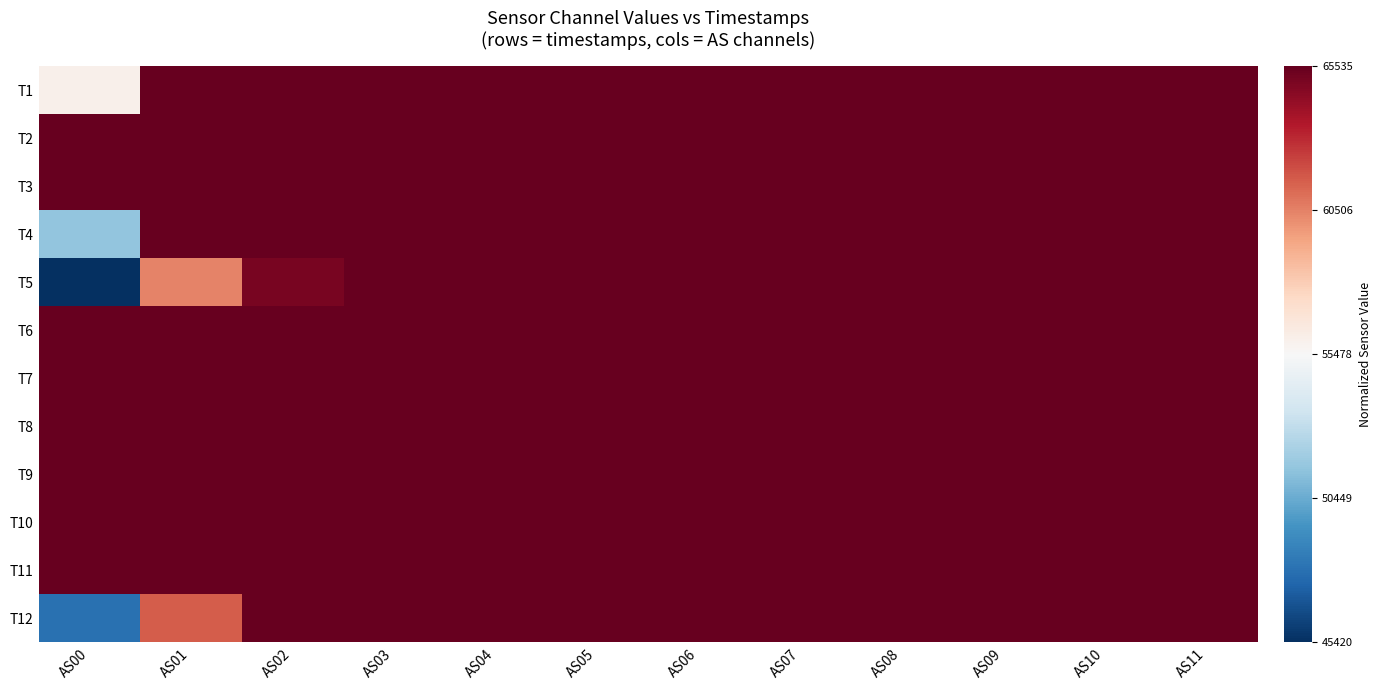

Rank the series by their maximum value, from highest to lowest.

T1, T2, T3, T4, T5, T6, T7, T8, T9, T10, T11, T12